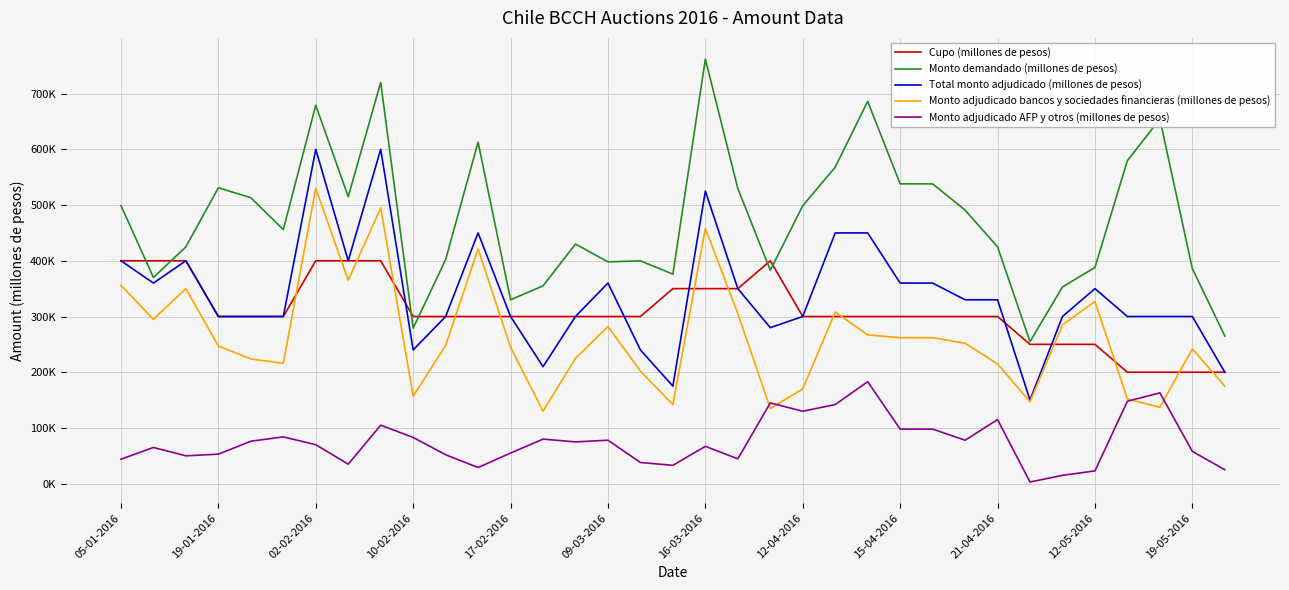

What are all the series names shown in the legend?

Cupo (millones de pesos), Monto demandado (millones de pesos), Total monto adjudicado (millones de pesos), Monto adjudicado bancos y sociedades financieras (millones de pesos), Monto adjudicado AFP y otros (millones de pesos)